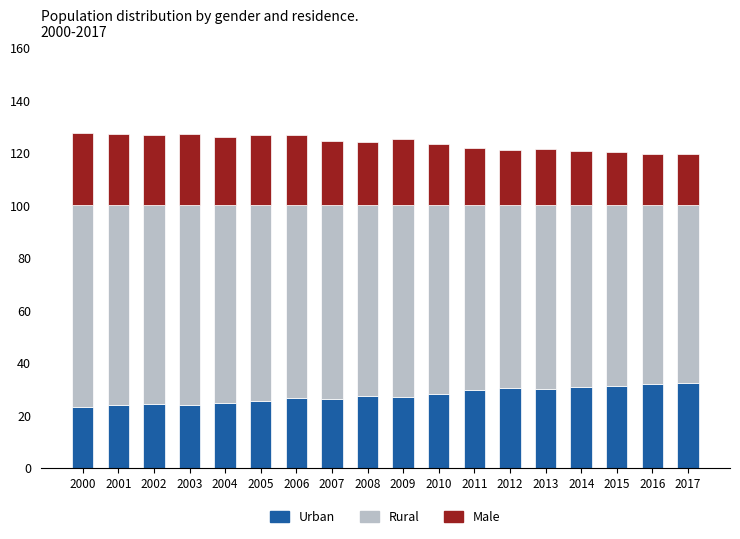

What is the maximum value for Urban?

32.2